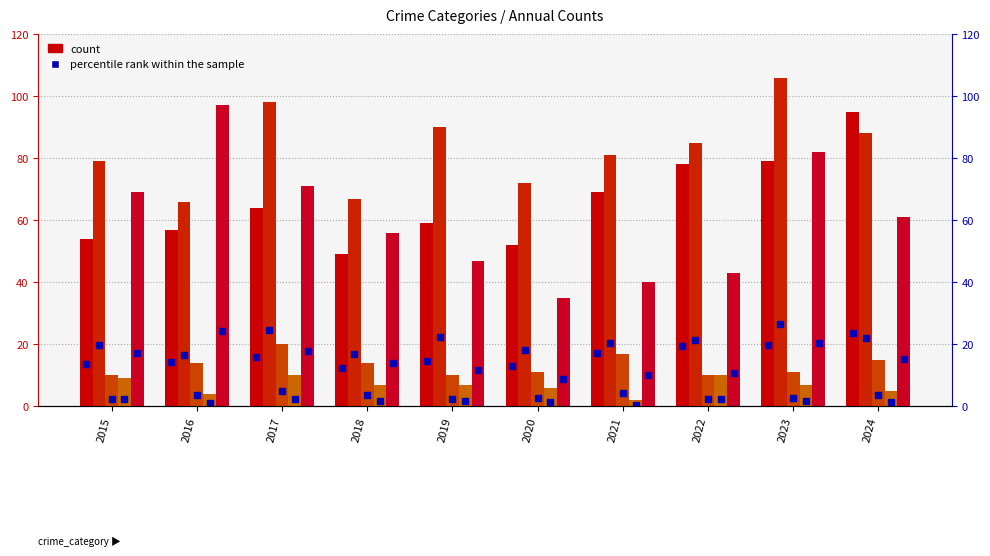

At which label is Homicide closest to 6?

2020